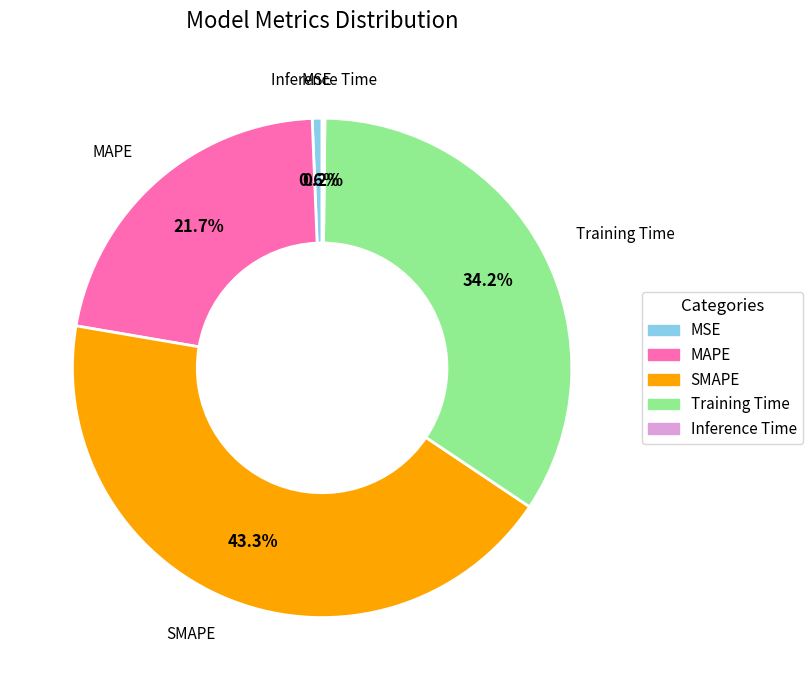

True or false: Training Time accounts for 34% of the total.

True